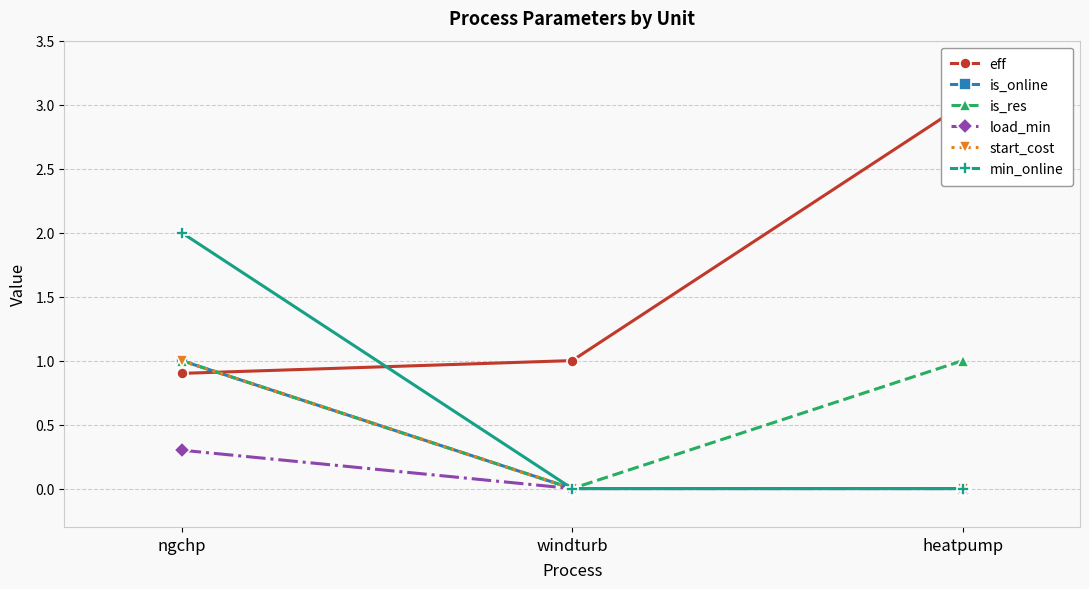

Does the chart display data point markers on the line(s)?

Yes